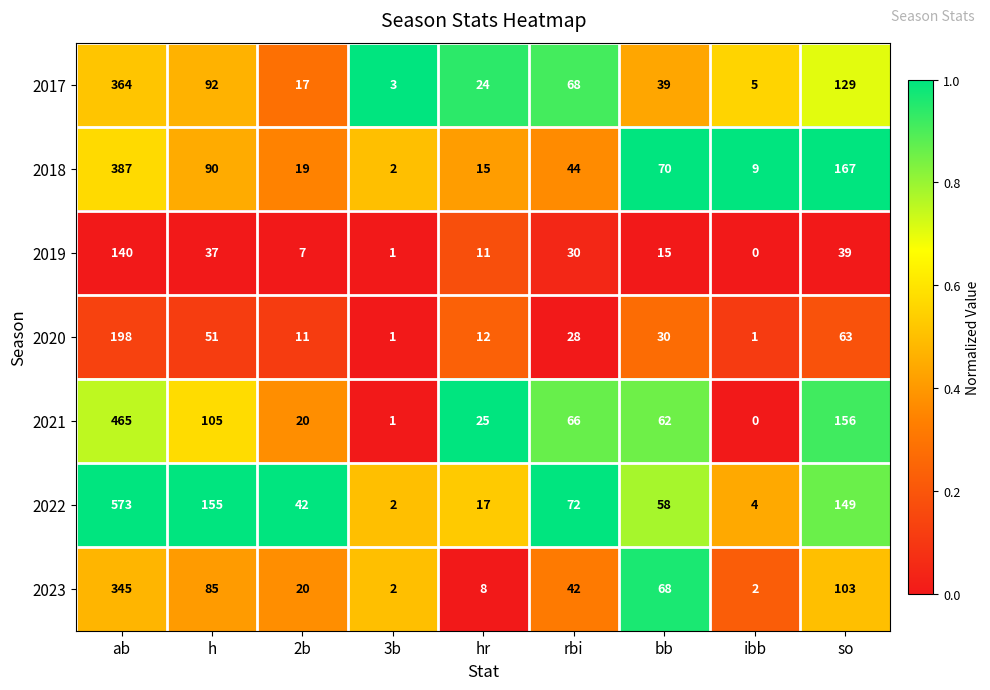

Which series changed the most between 3b and bb?

2018